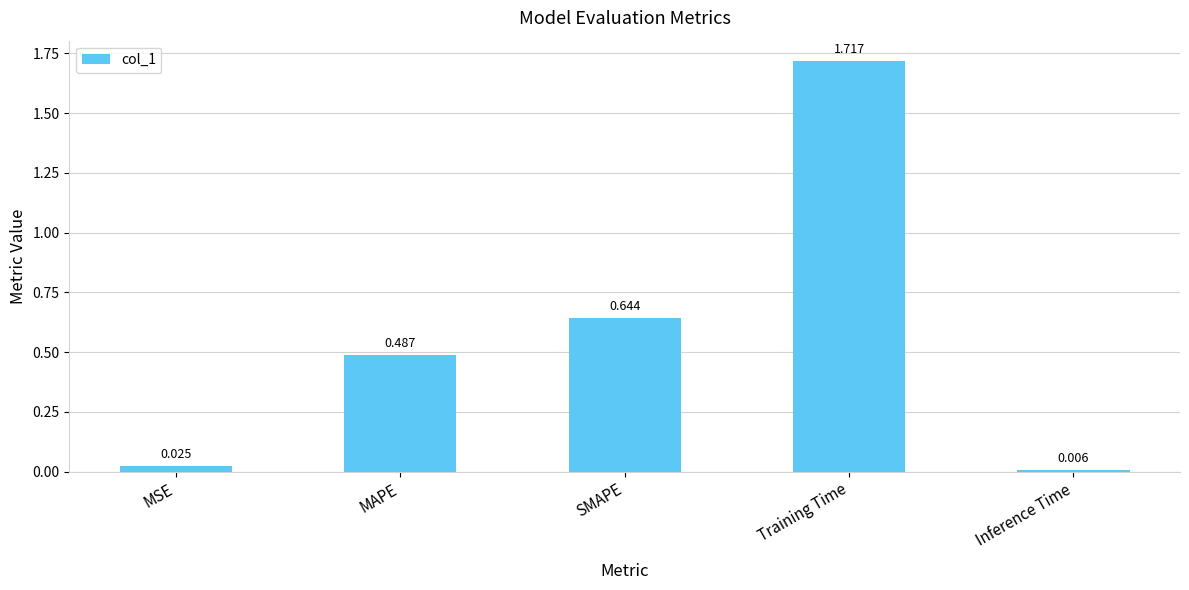

What is the difference between the values at SMAPE and Training Time?

1.1